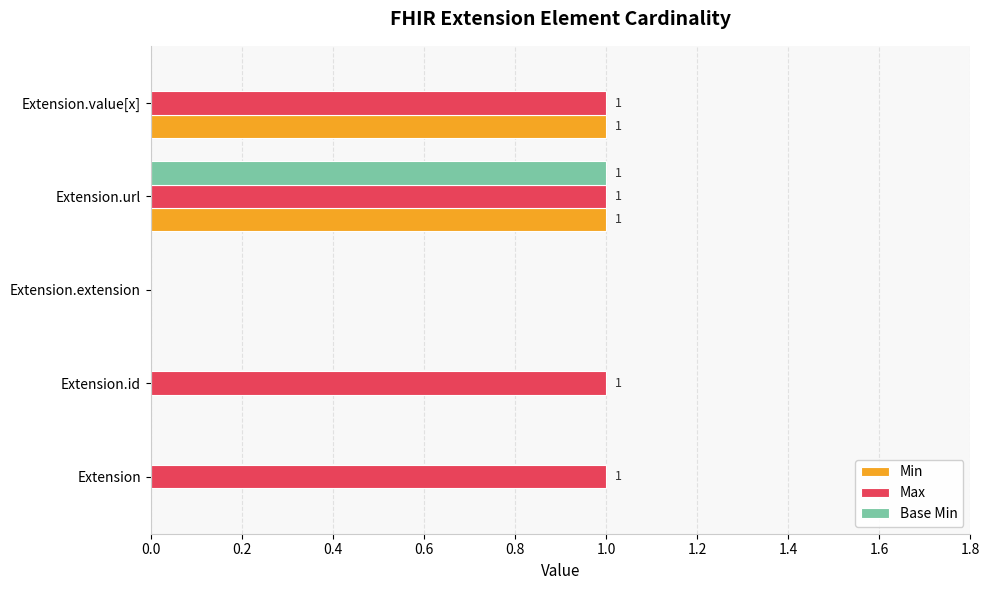

Is the value of Max at Extension.value[x] greater than the value of Min at Extension.extension?

Yes